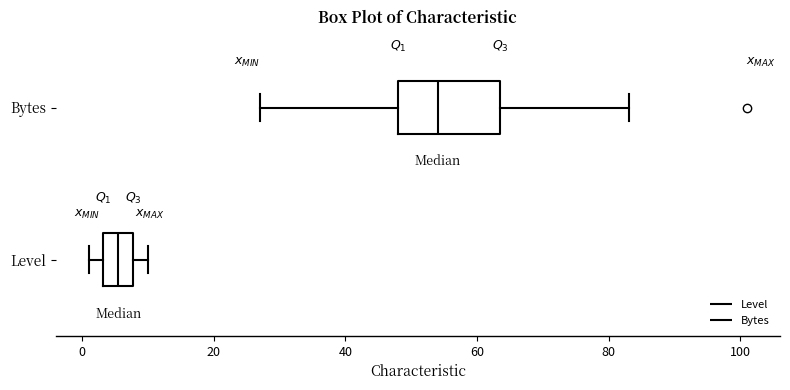

Reading bottom to top, read every box against the x-axis: the position of its median line, the range the box covers, and the ends of its whiskers. The values are not printed on the chart, so give them approximately, as read against the axis.

Level: median 6, box 4 to 8, whiskers 2 to 10
Bytes: median 54, box 48 to 64, whiskers 28 to 84